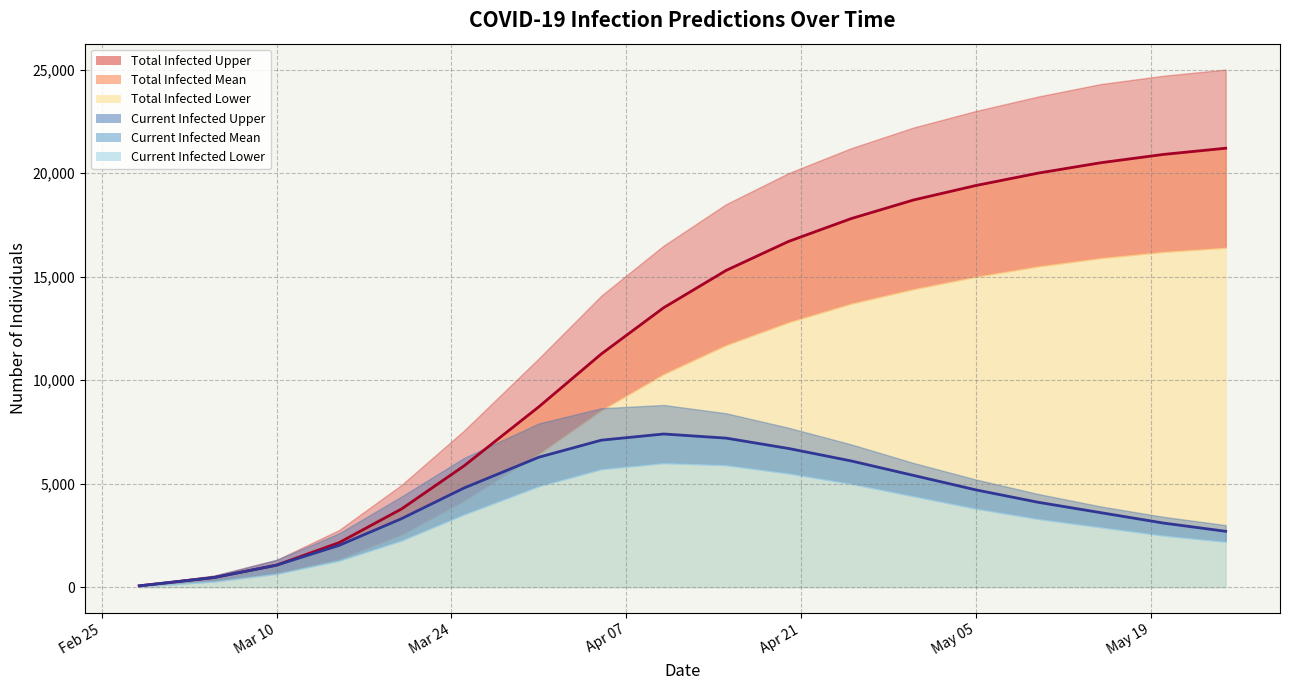

Which series has the largest range (max minus min)?

predicted_total_infected_upper